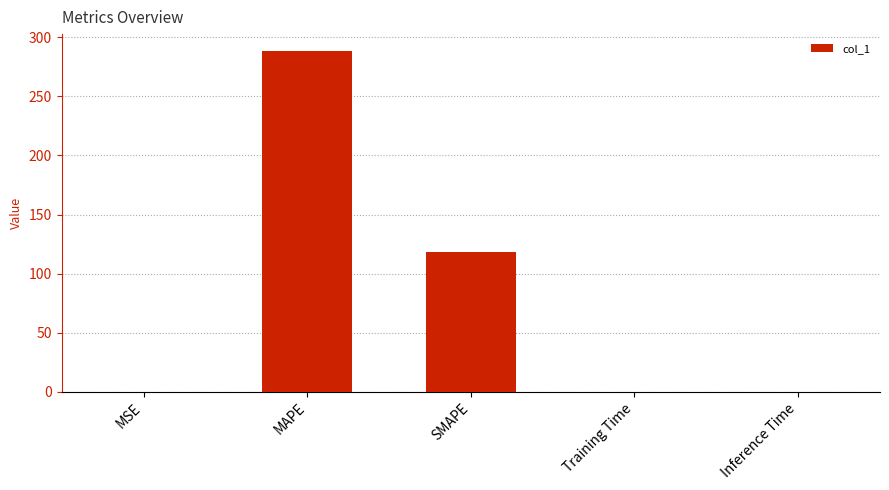

What is the greatest value displayed?

288.3